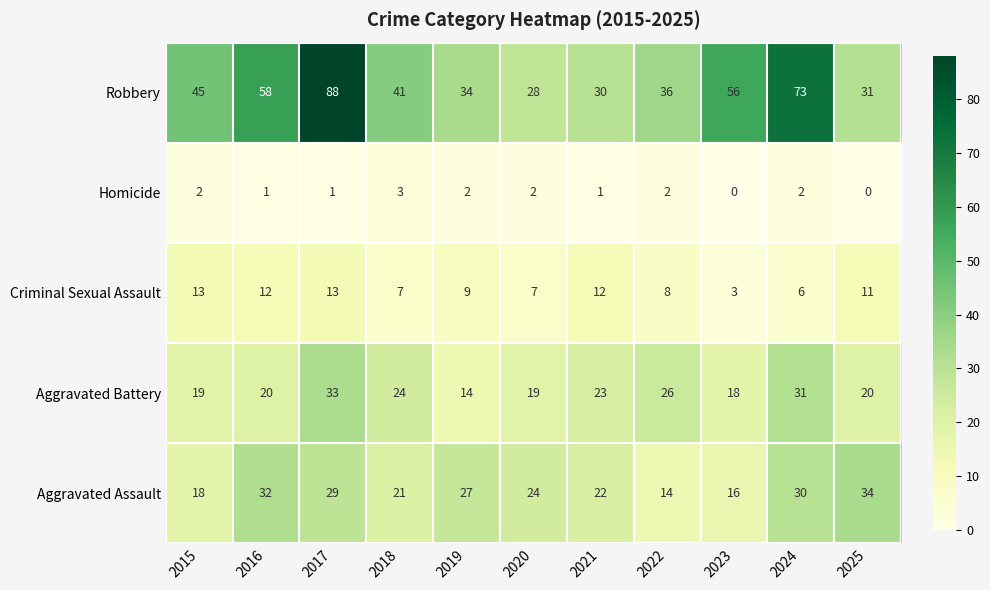

Which series has the widest spread of values?

Robbery